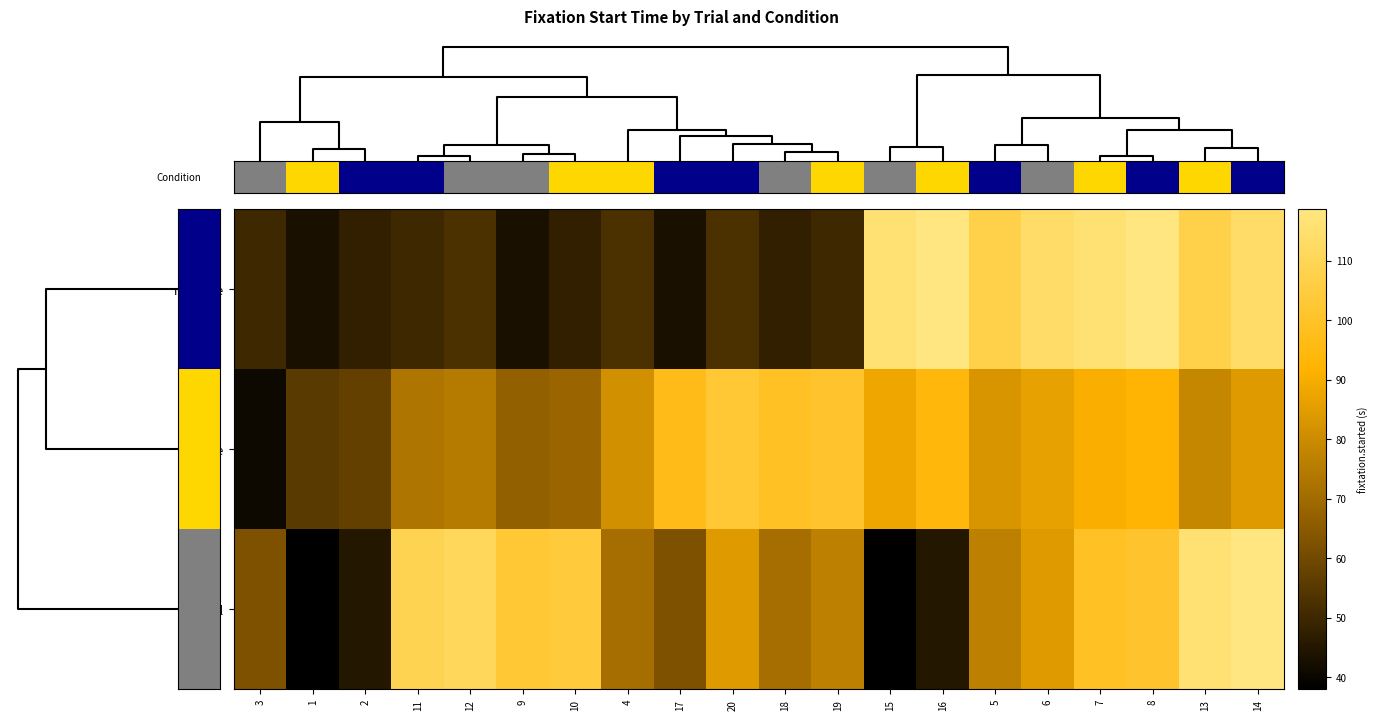

At 6, list the series in order from smallest to largest.

neutral, positive, negative